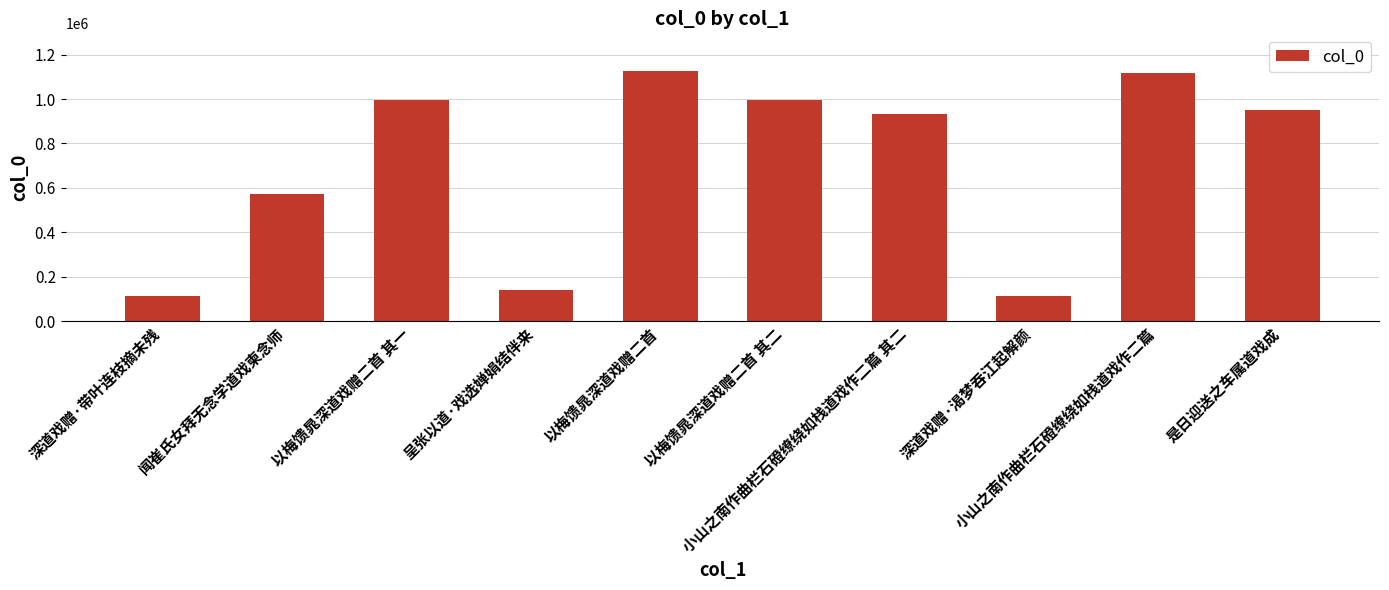

The value at 小山之南作曲栏石磴缭绕如栈道戏作二篇 其二 is 533668. True or false?

False